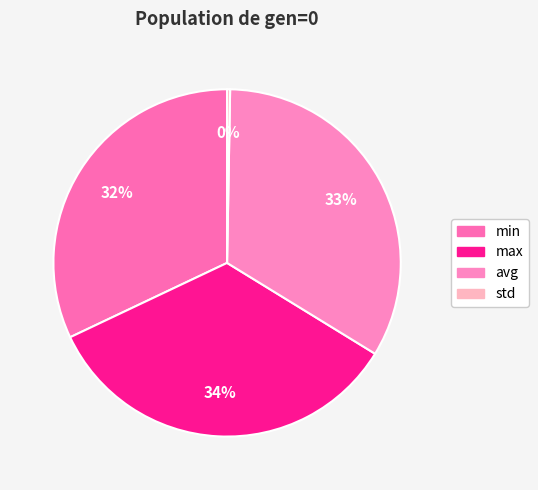

Rank the categories by value from lowest to highest.

std, min, avg, max